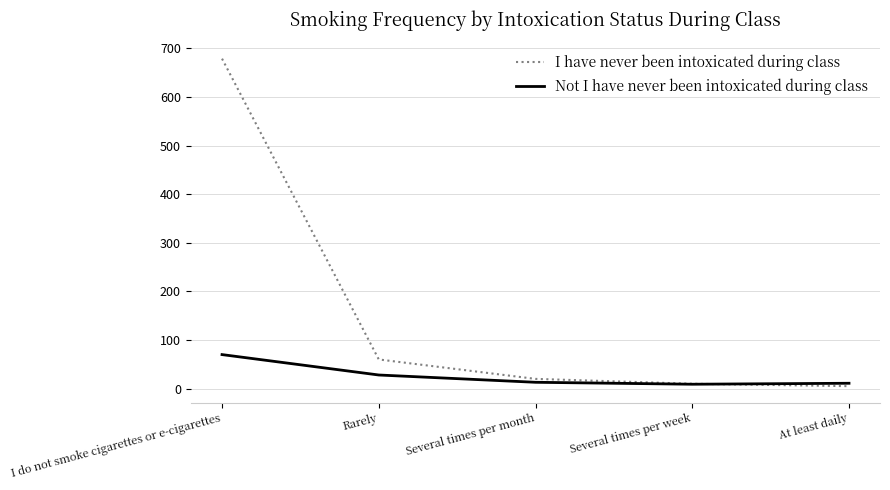

Which category has the highest value across all series?

I do not smoke cigarettes or e-cigarettes